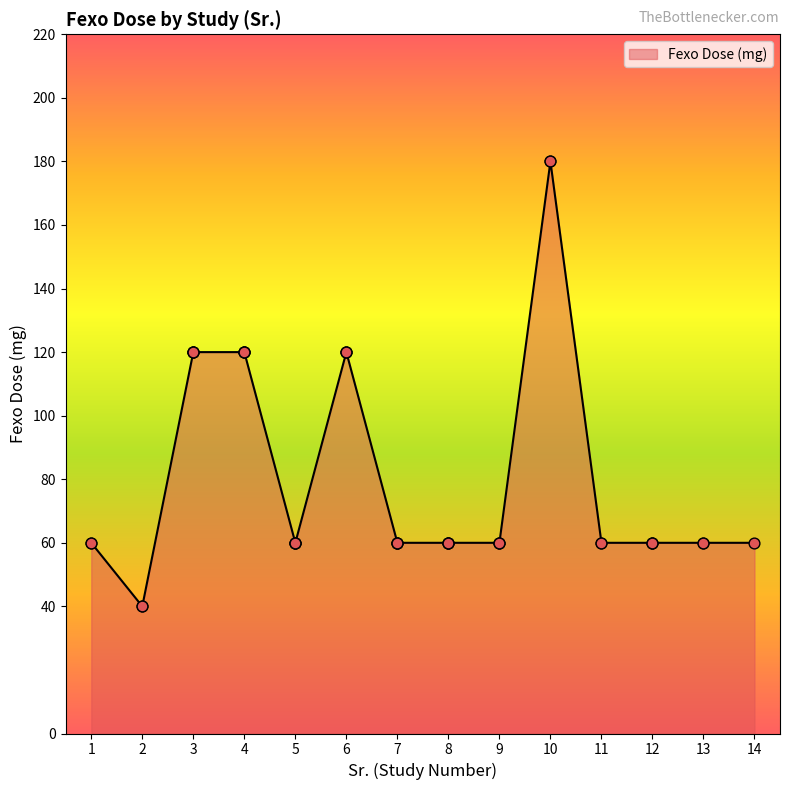

Which has a higher value, 5 or 4?

4